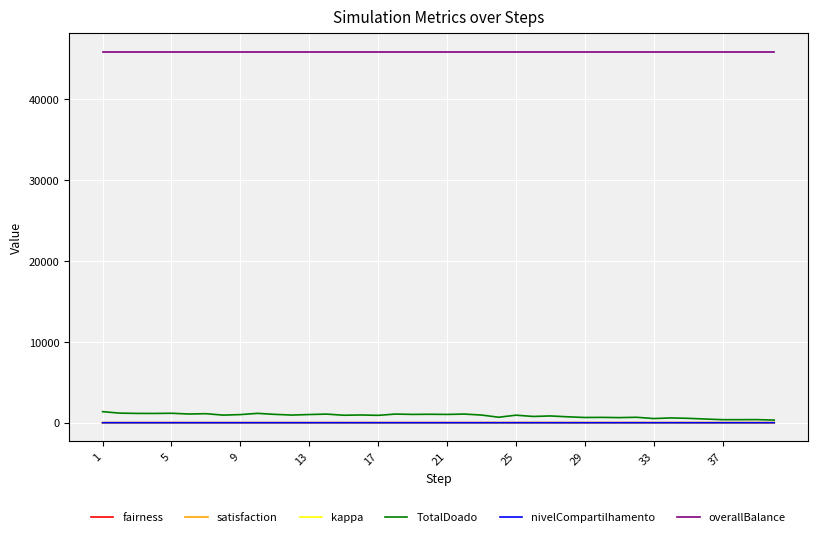

What is the greatest value displayed?

45846.5